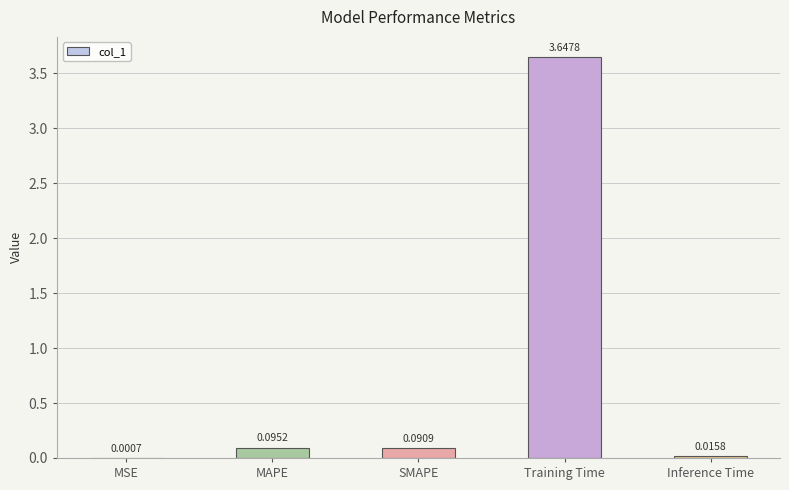

What is the sum of all values?

3.9